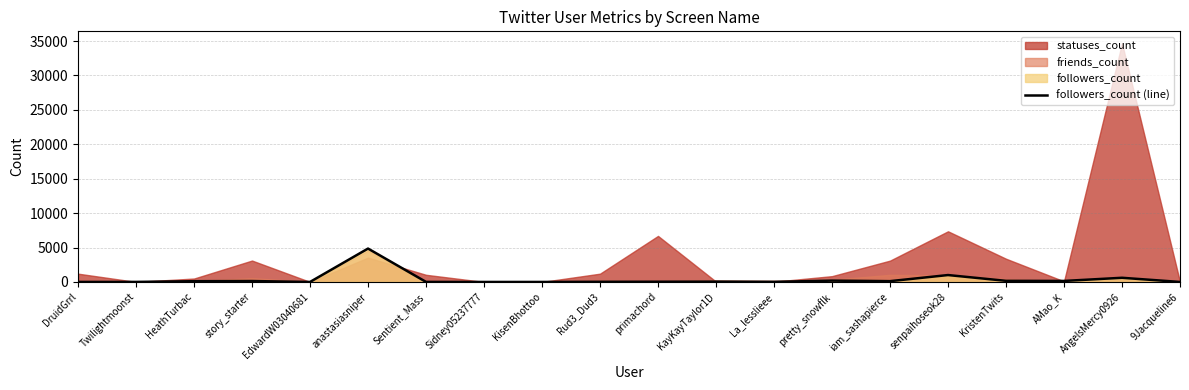

At which category does the chart reach its peak across all series?

anastasiasniper